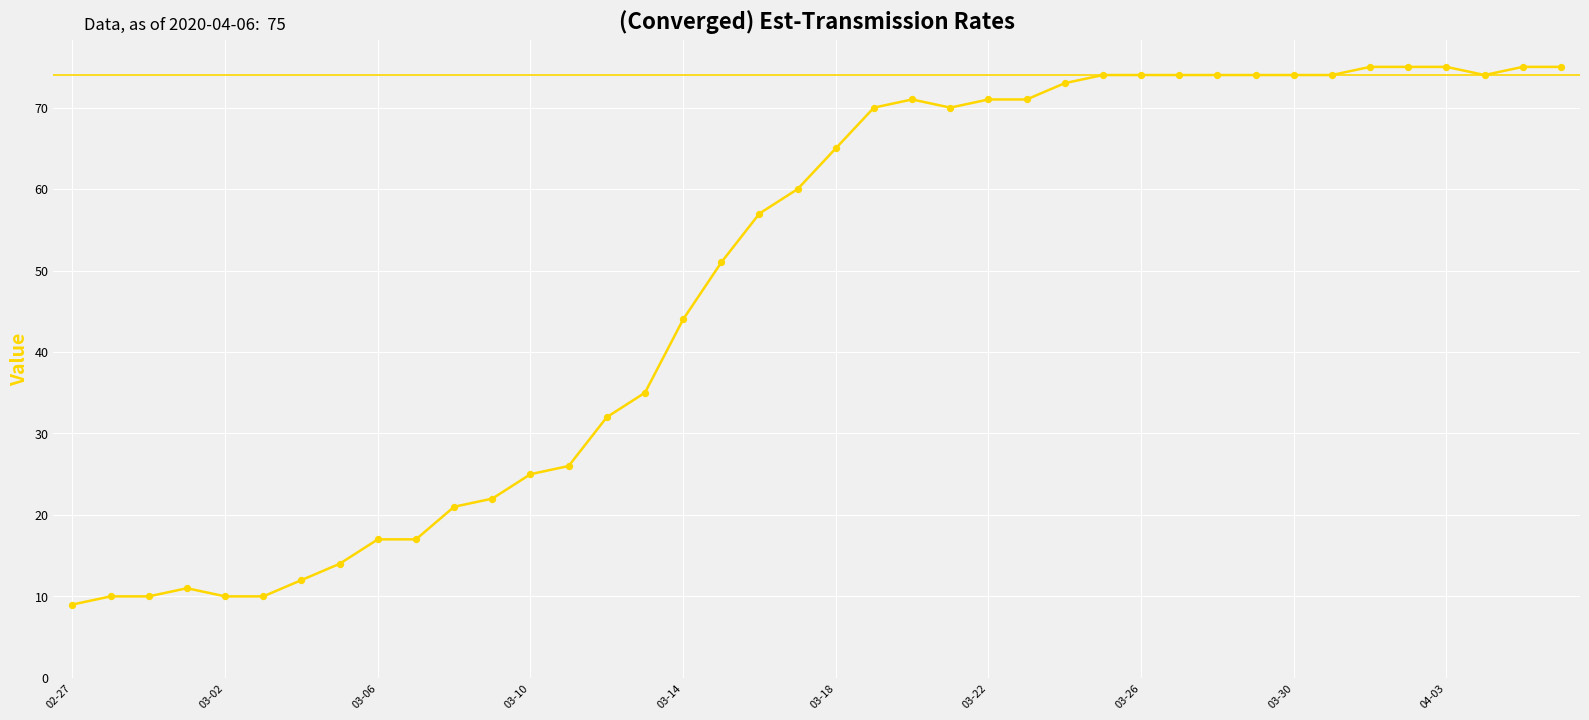

What is the greatest value displayed?

75